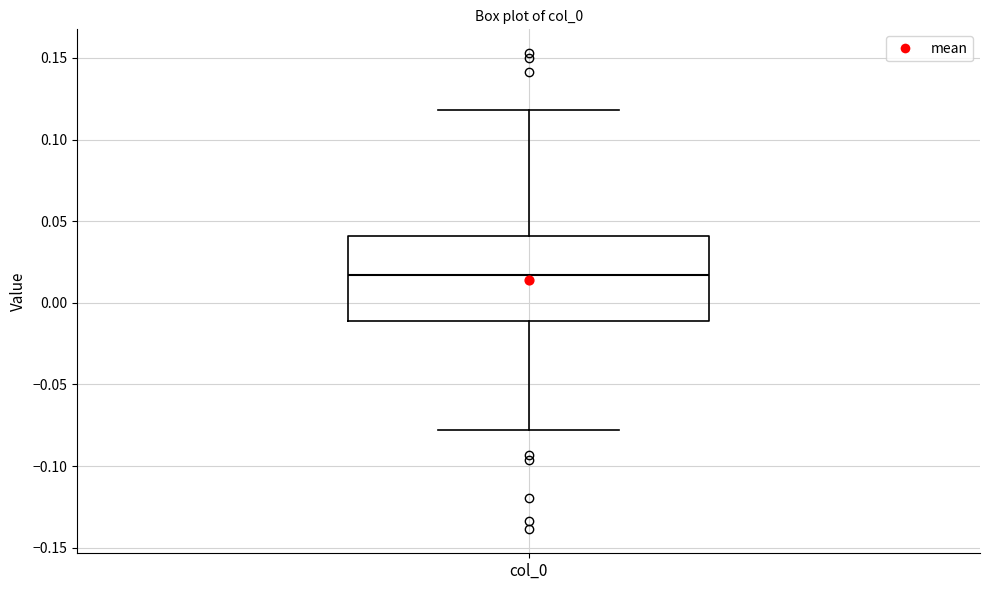

Read this box plot against the y-axis: the position of the median line, the range covered by the box, and the ends of both whiskers. The values are not printed on the chart, so give them approximately, as read against the axis.

median 0.015, box -0.010 to 0.040, whiskers -0.080 to 0.120